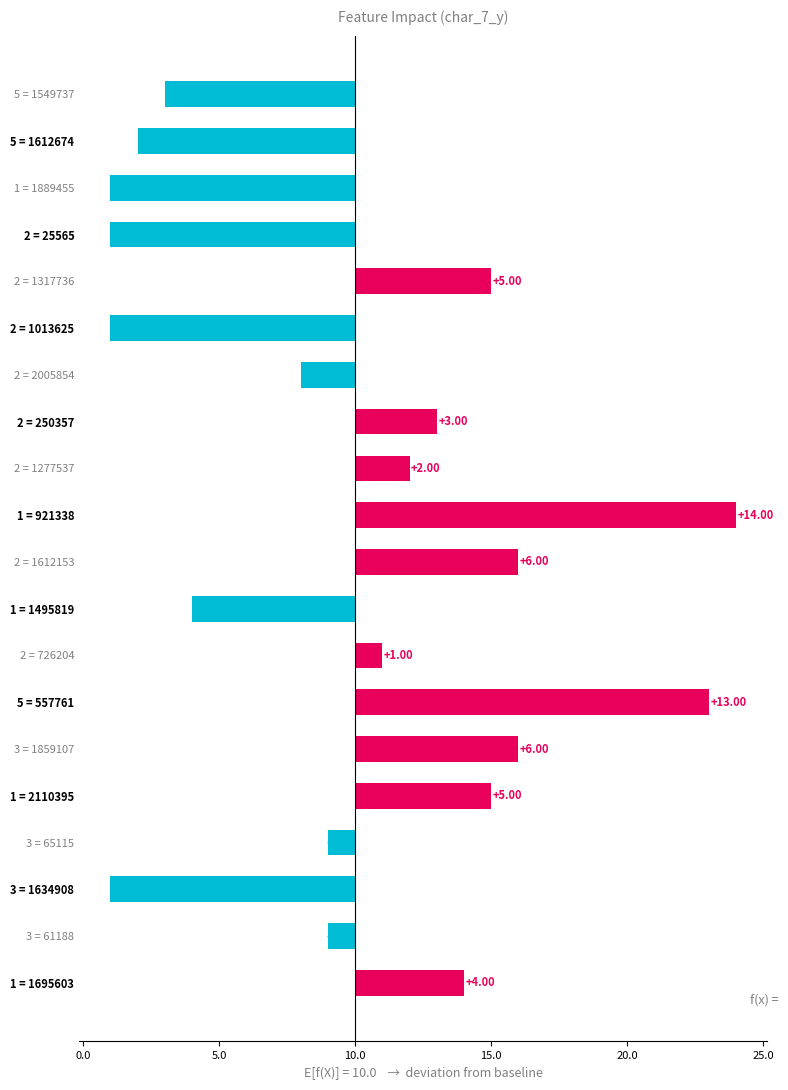

Rank the categories by value from lowest to highest.

1 = 1889455, 2 = 25565, 2 = 1013625, 3 = 1634908, 5 = 1612674, 5 = 1549737, 1 = 1495819, 2 = 2005854, 3 = 65115, 3 = 61188, 2 = 726204, 2 = 1277537, 2 = 250357, 1 = 1695603, 2 = 1317736, 1 = 2110395, 2 = 1612153, 3 = 1859107, 5 = 557761, 1 = 921338